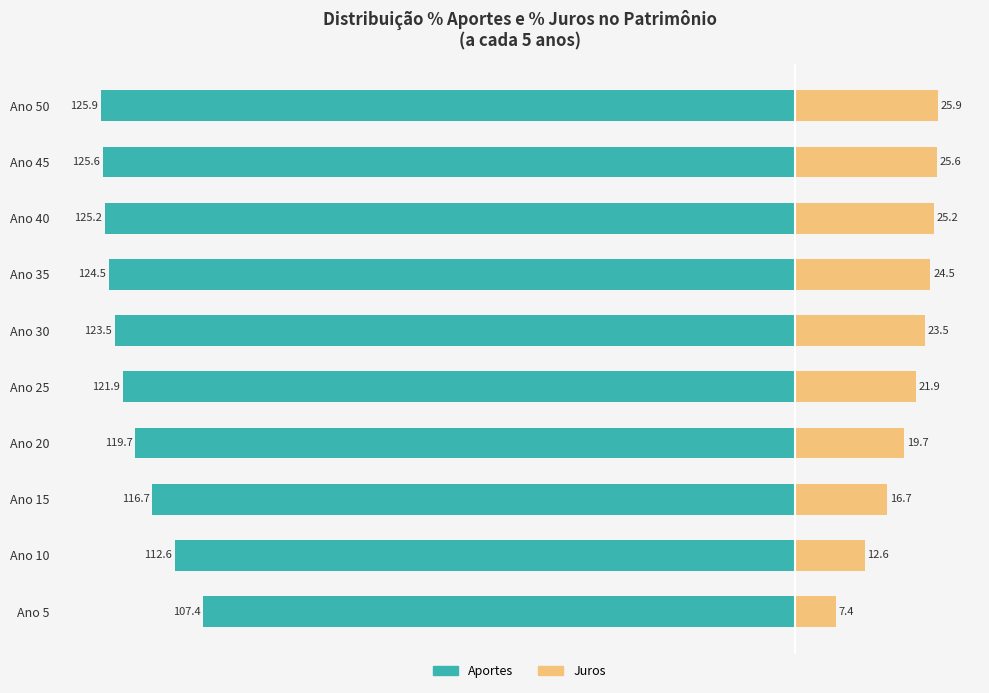

What is the difference between the maximum and minimum values in the Aportes series?

18.6